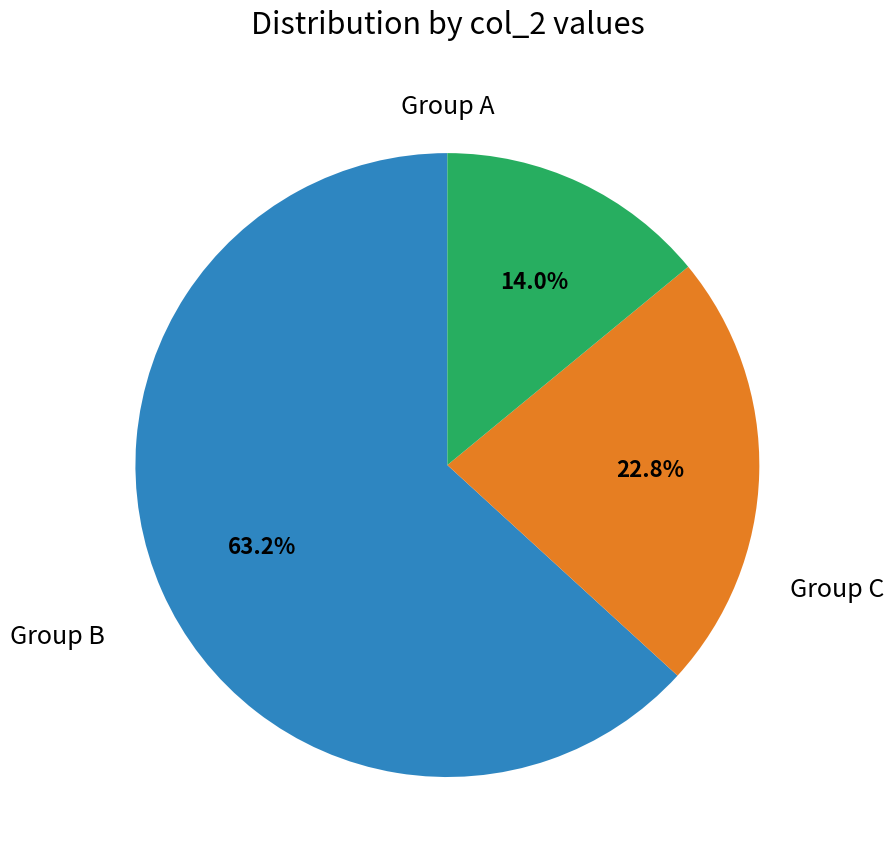

Is there a majority slice in this chart?

Yes